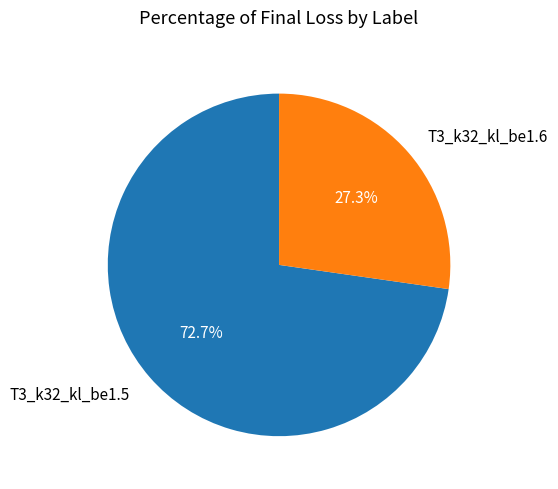

What percentage is the T3_k32_kl_be1.6 slice, to the nearest percent?

27%